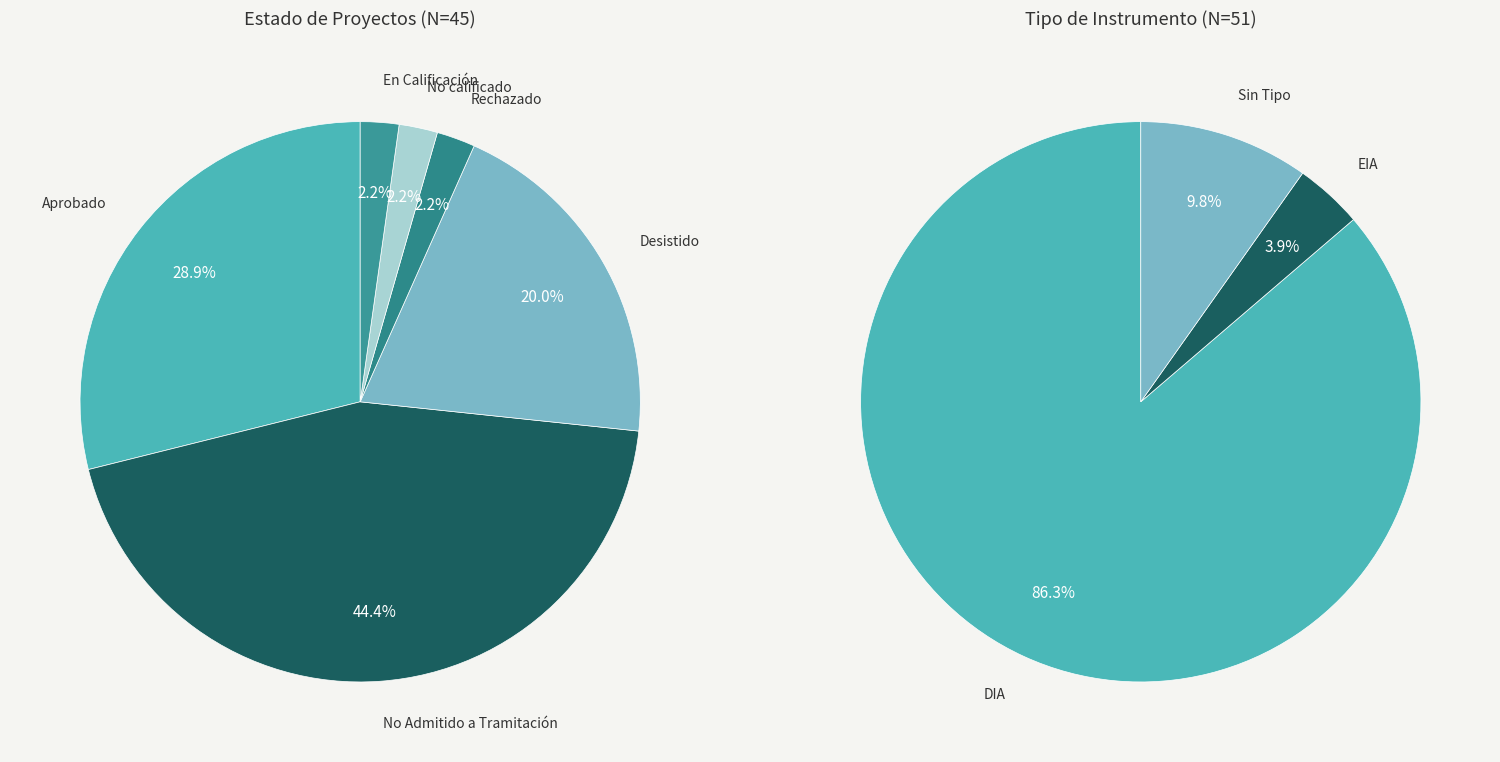

To the nearest percent, what is the difference between the No calificado and Aprobado slice percentages?

27%